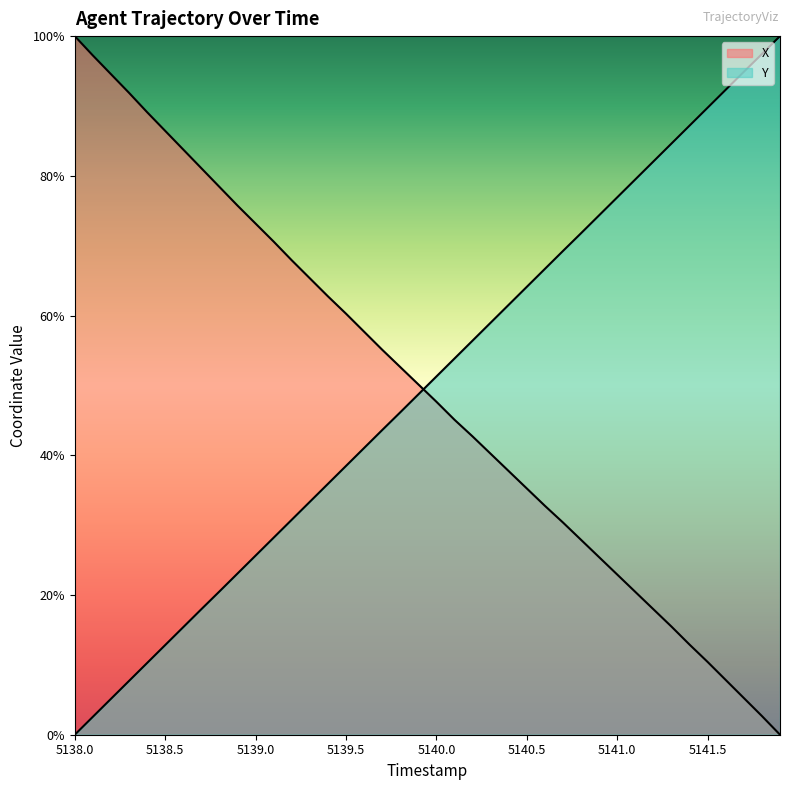

After their last crossing, which series has the higher values: X or Y?

Y